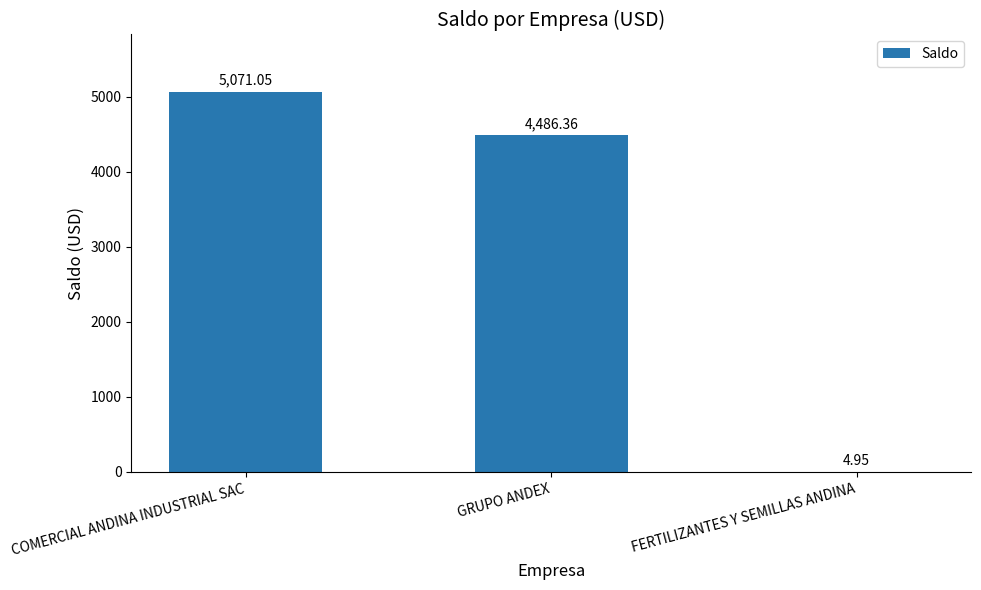

What is the sum of all values?

9562.4